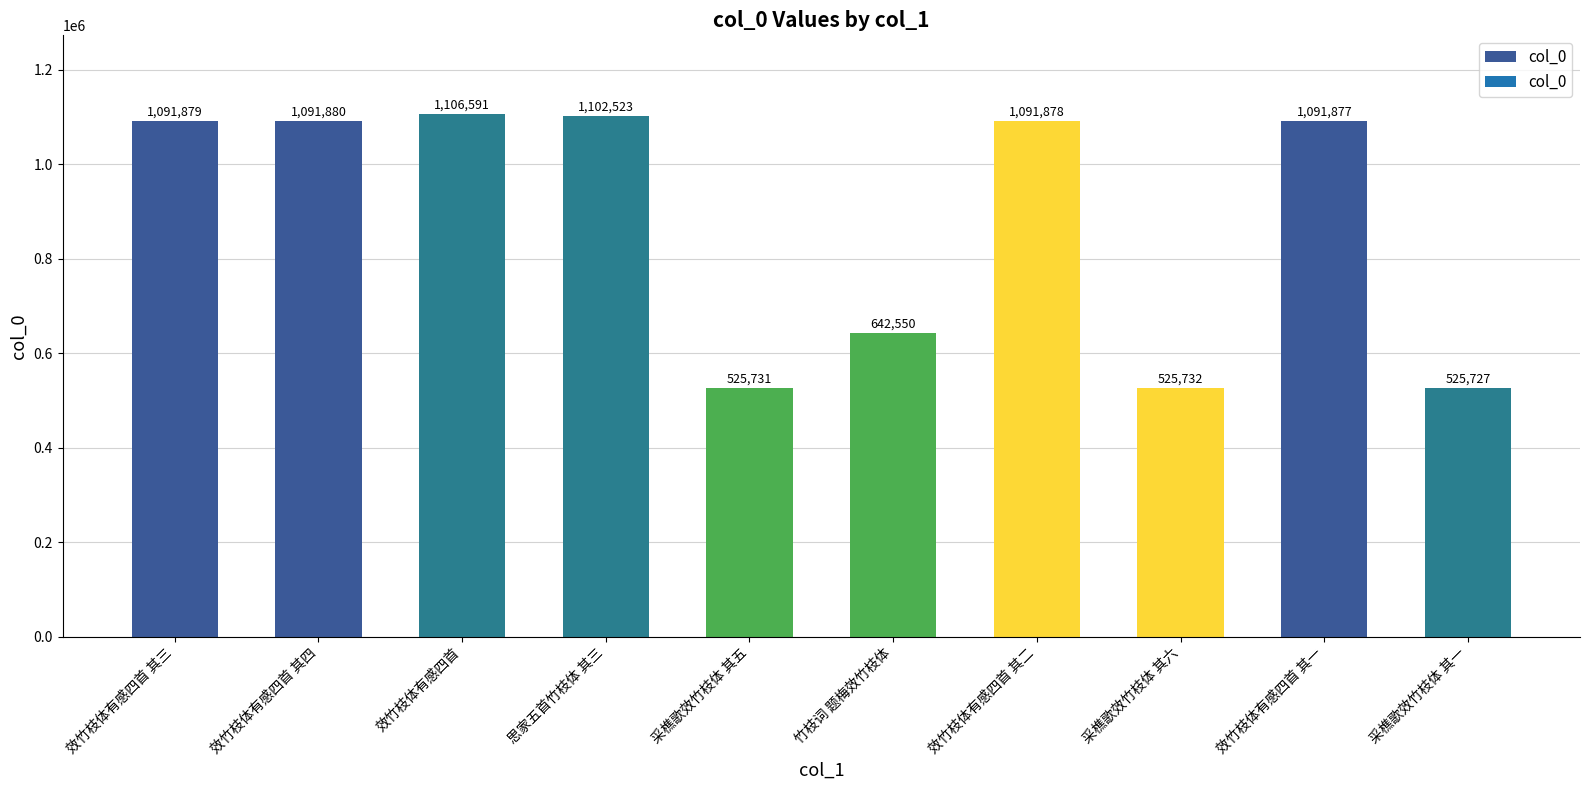

Between 采樵歌效竹枝体 其一 and 采樵歌效竹枝体 其五, which is larger?

采樵歌效竹枝体 其五